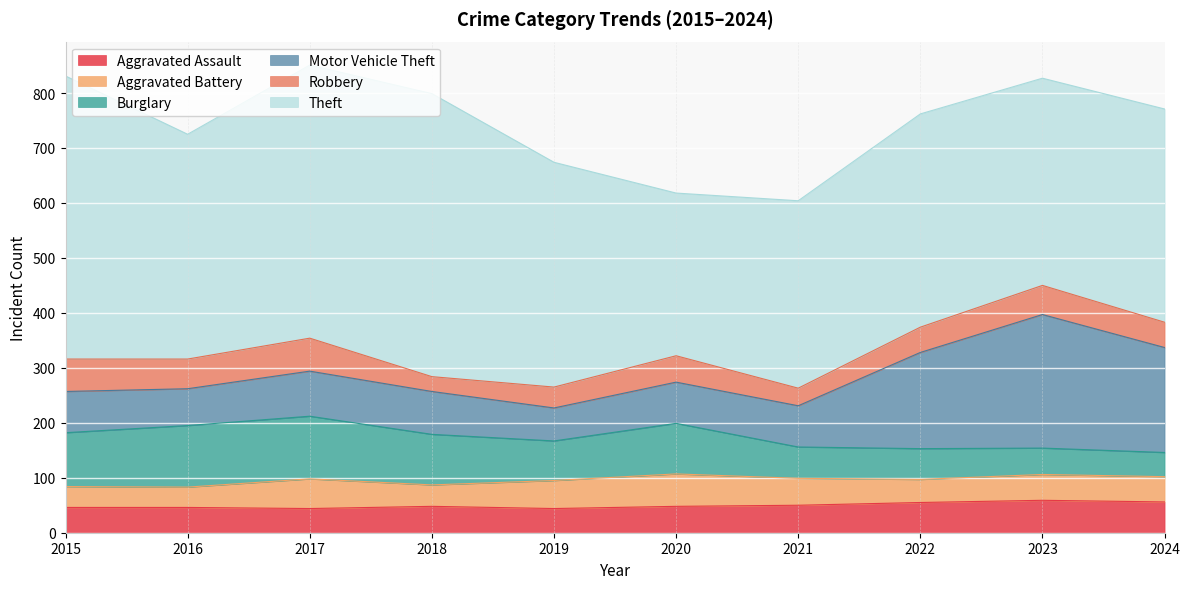

Read the Aggravated Assault value at 2018, to the nearest 10.

50